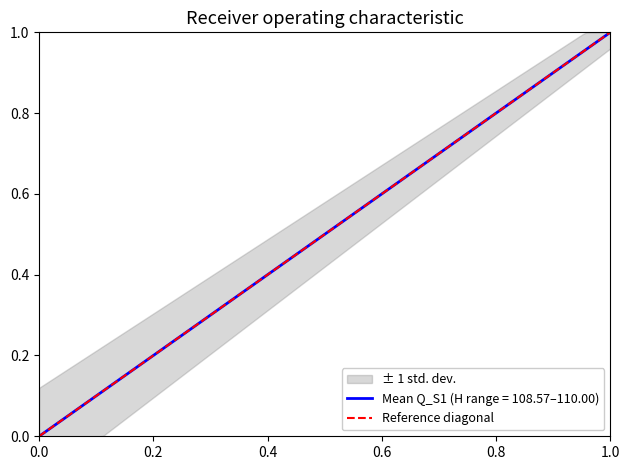

What is the difference between the maximum and minimum values?

1